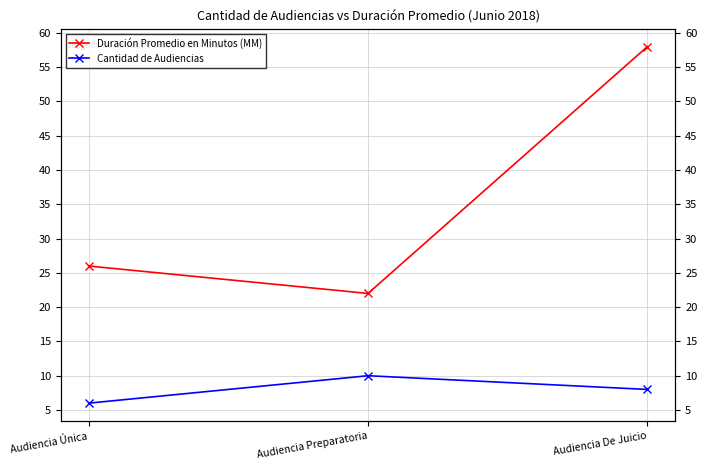

What is the average value of the Cantidad de Audiencias series?

8